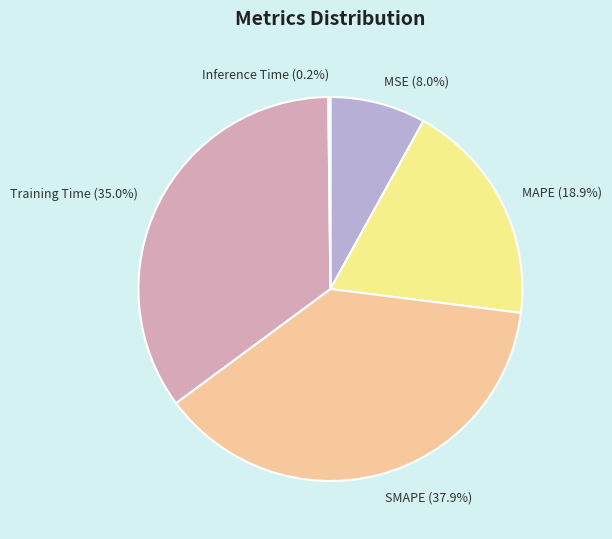

What is the total percentage of MSE and Training Time?

43.0%